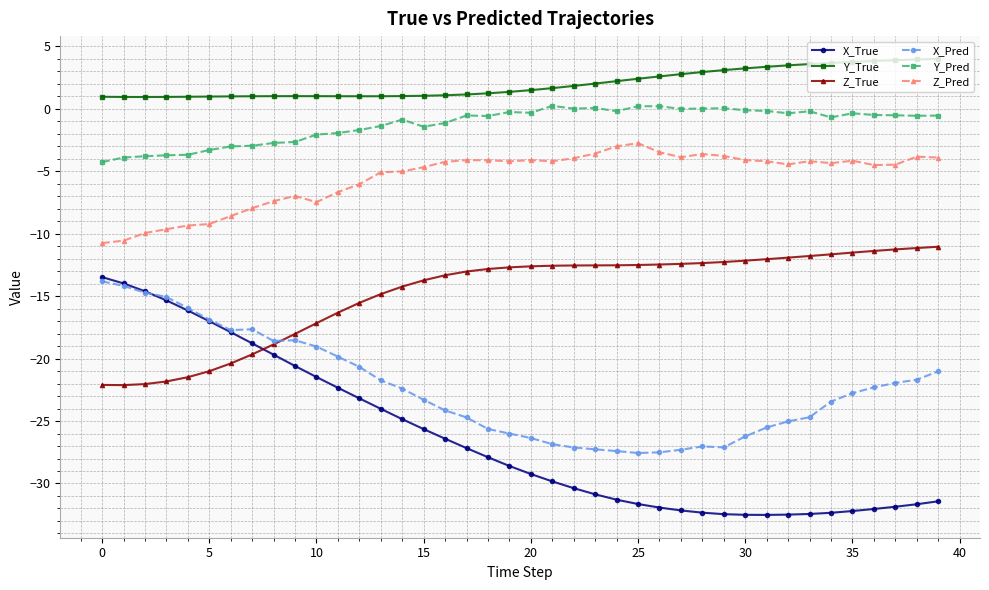

Does the chart display data point markers on the line(s)?

Yes